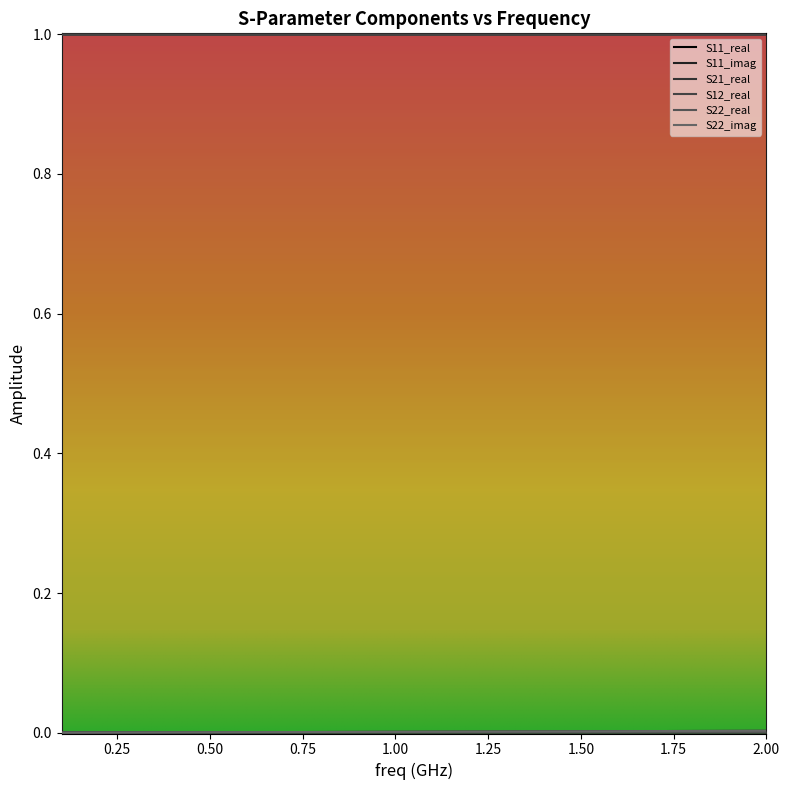

Which category has the highest value in the S11_imag series?

2.00